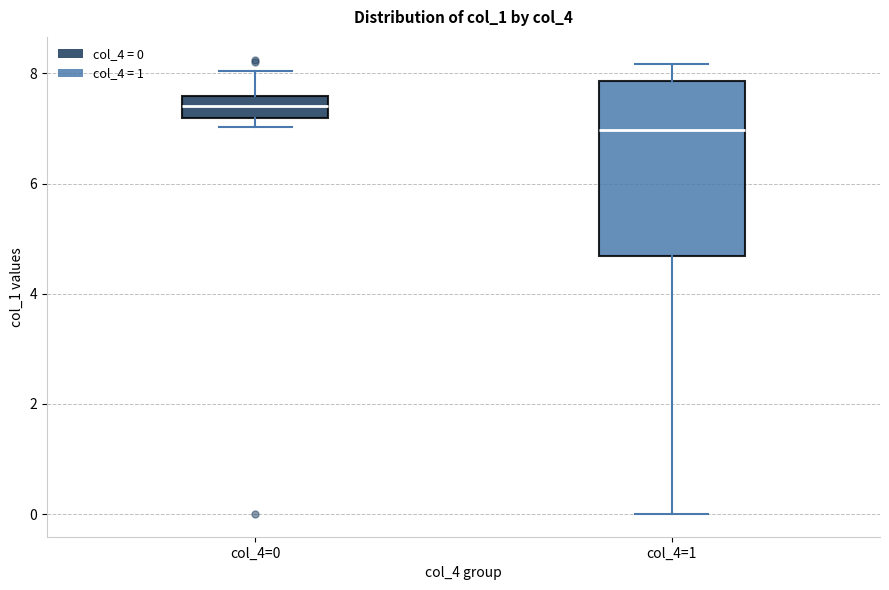

Where is the lower edge of the box for col_4=1 on the y-axis? The values are not printed on the chart, so give them approximately, as read against the axis.

4.6